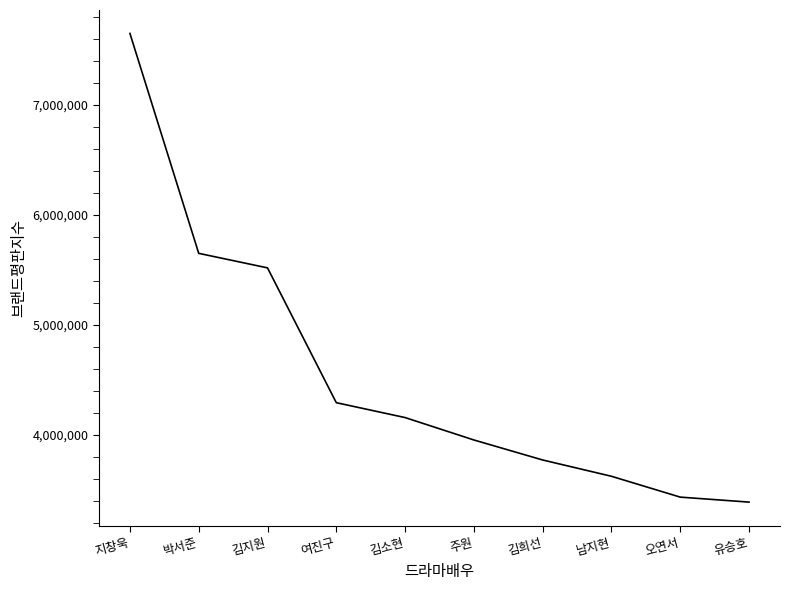

What is the sum of the values at 김희선 and 박서준?

9418144